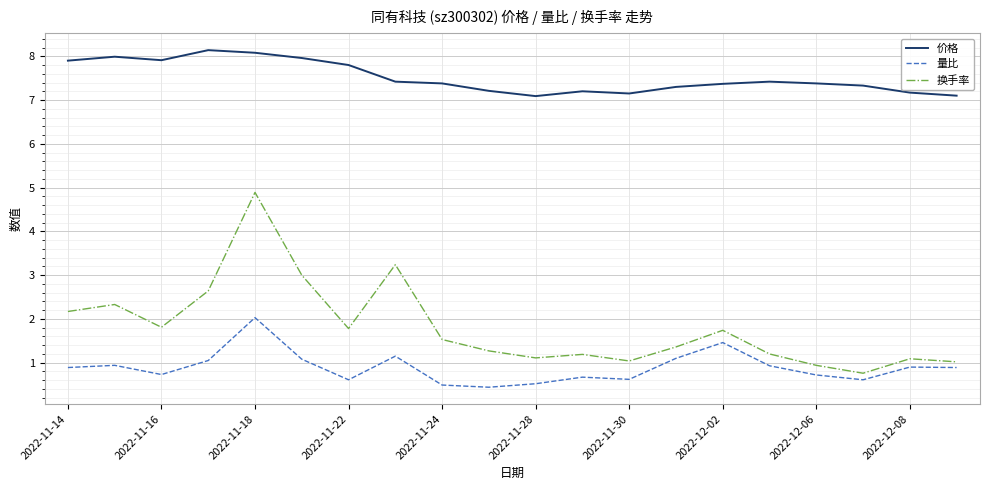

Which series has the widest spread of values?

换手率